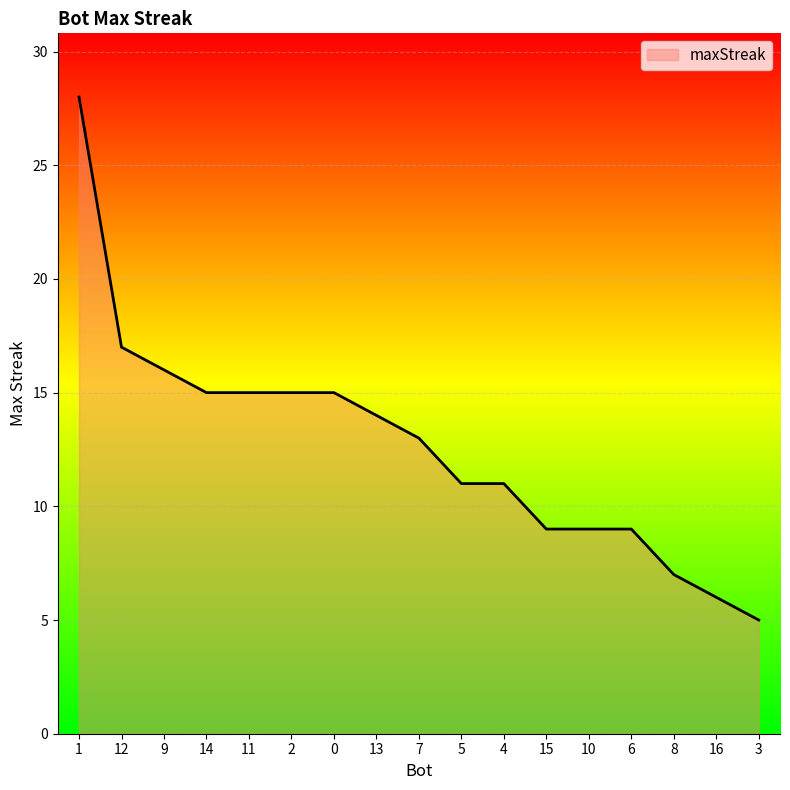

Reading right to left, transcribe all the data shown in this chart.

5	6	7	9	9	9	11	11	13	14	15	15	15	15	16	17	28